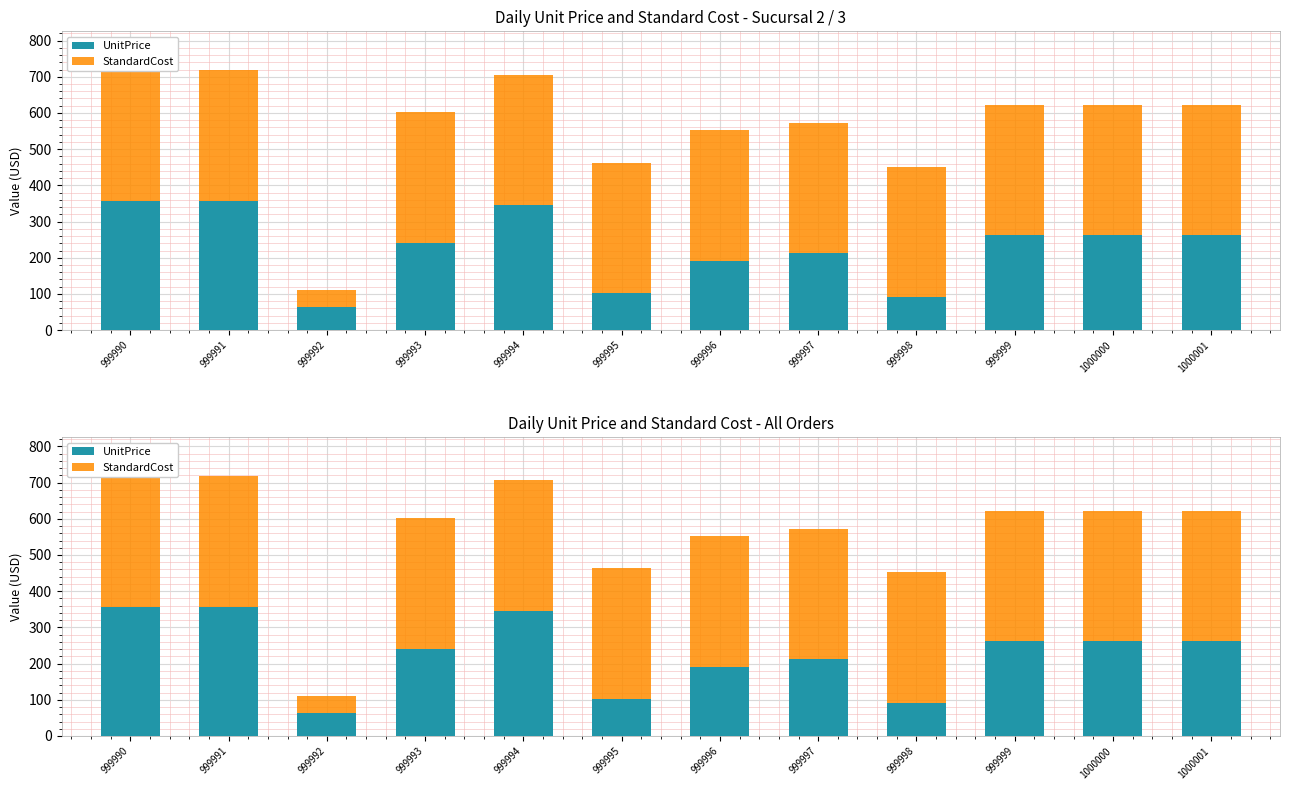

How many values in the UnitPrice series exceed 261?

6